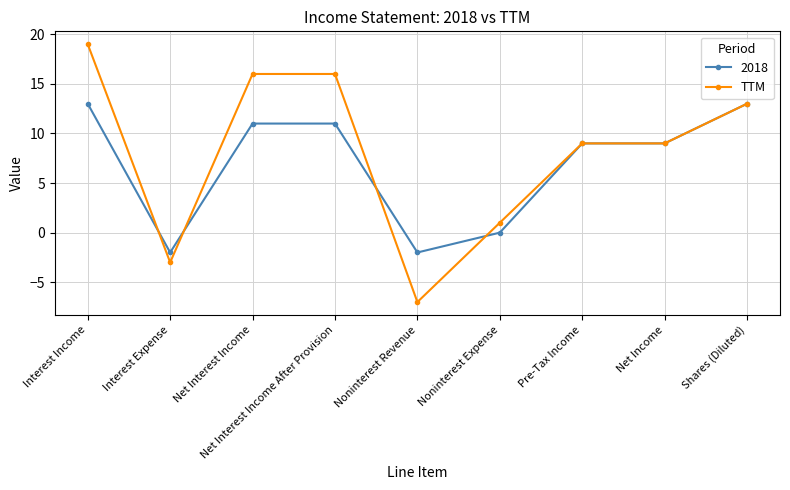

Which series changed the most between Interest Expense and Net Interest Income After Provision?

TTM